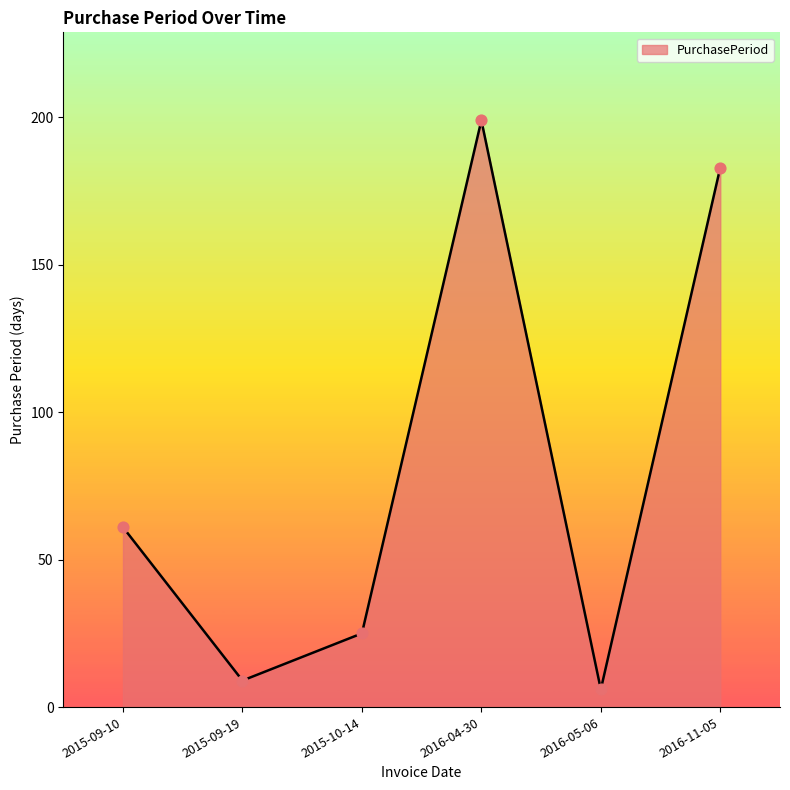

What is the change in value from 2015-09-19 to 2016-11-05?

+174